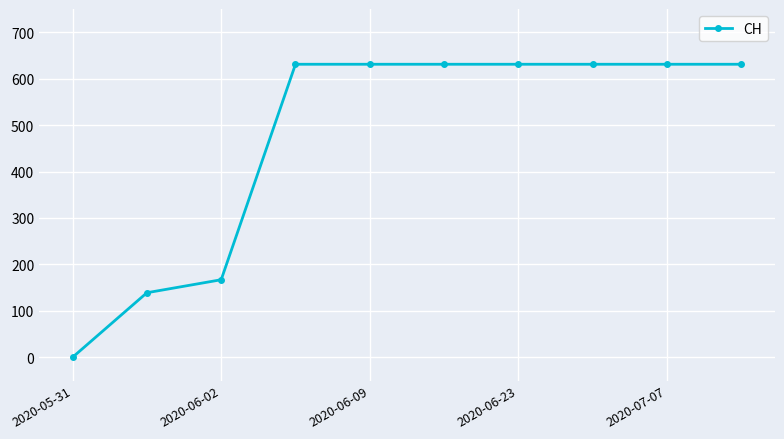

Does the chart have visible grid lines?

Yes